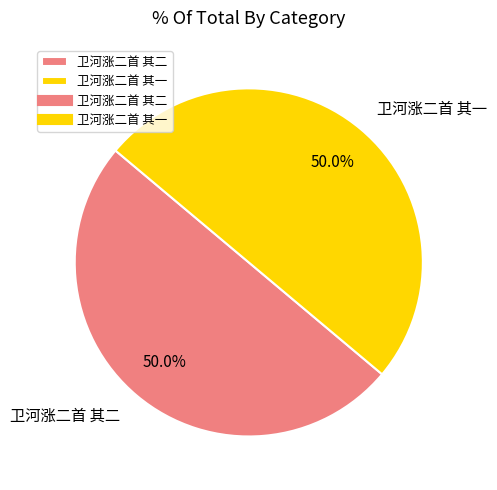

To the nearest percent, what percentage of the pie is 卫河涨二首 其一?

50%